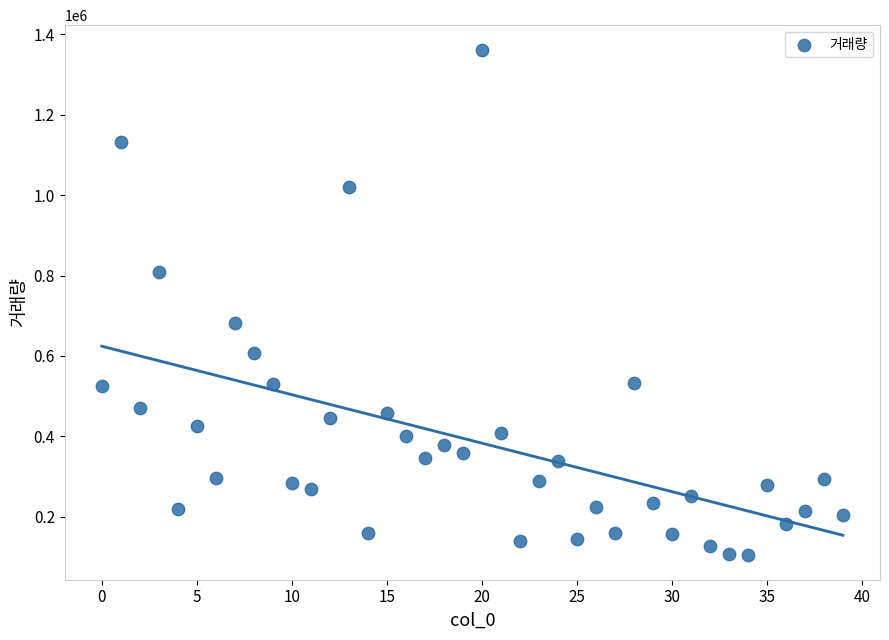

What Y value in the scatter plot is closest to 733142?

682483